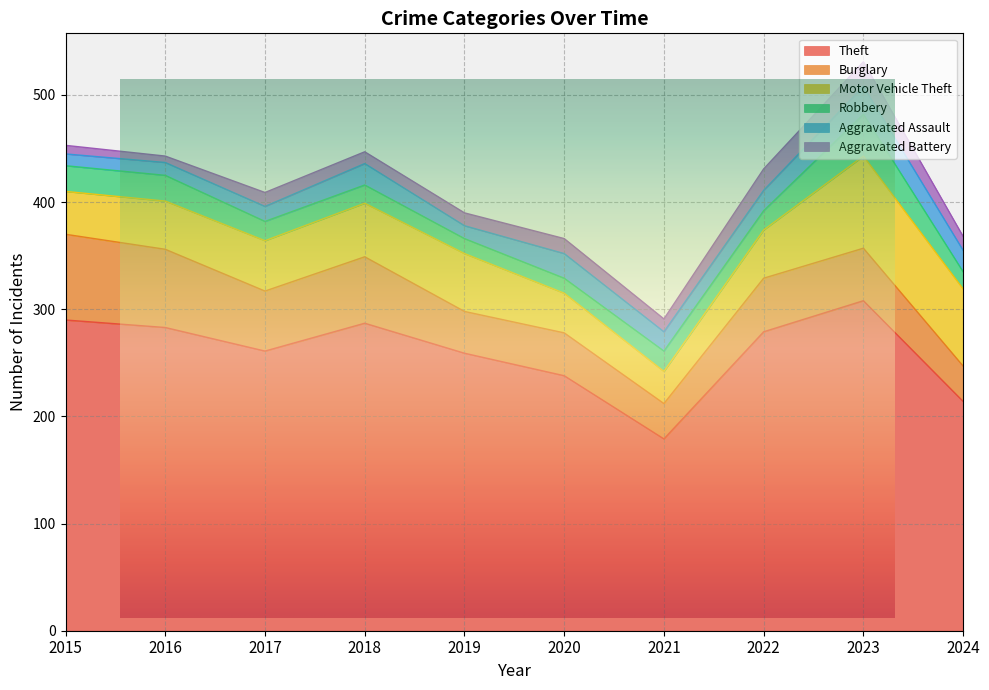

How many data points does each series have?

10